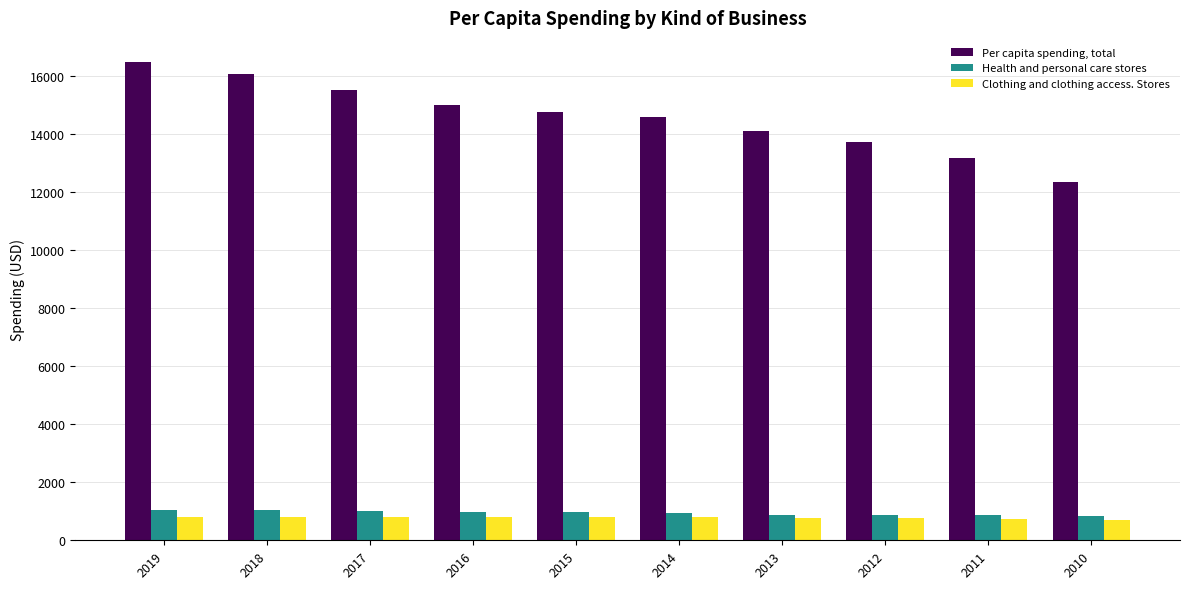

Count the number of data series in this chart.

3